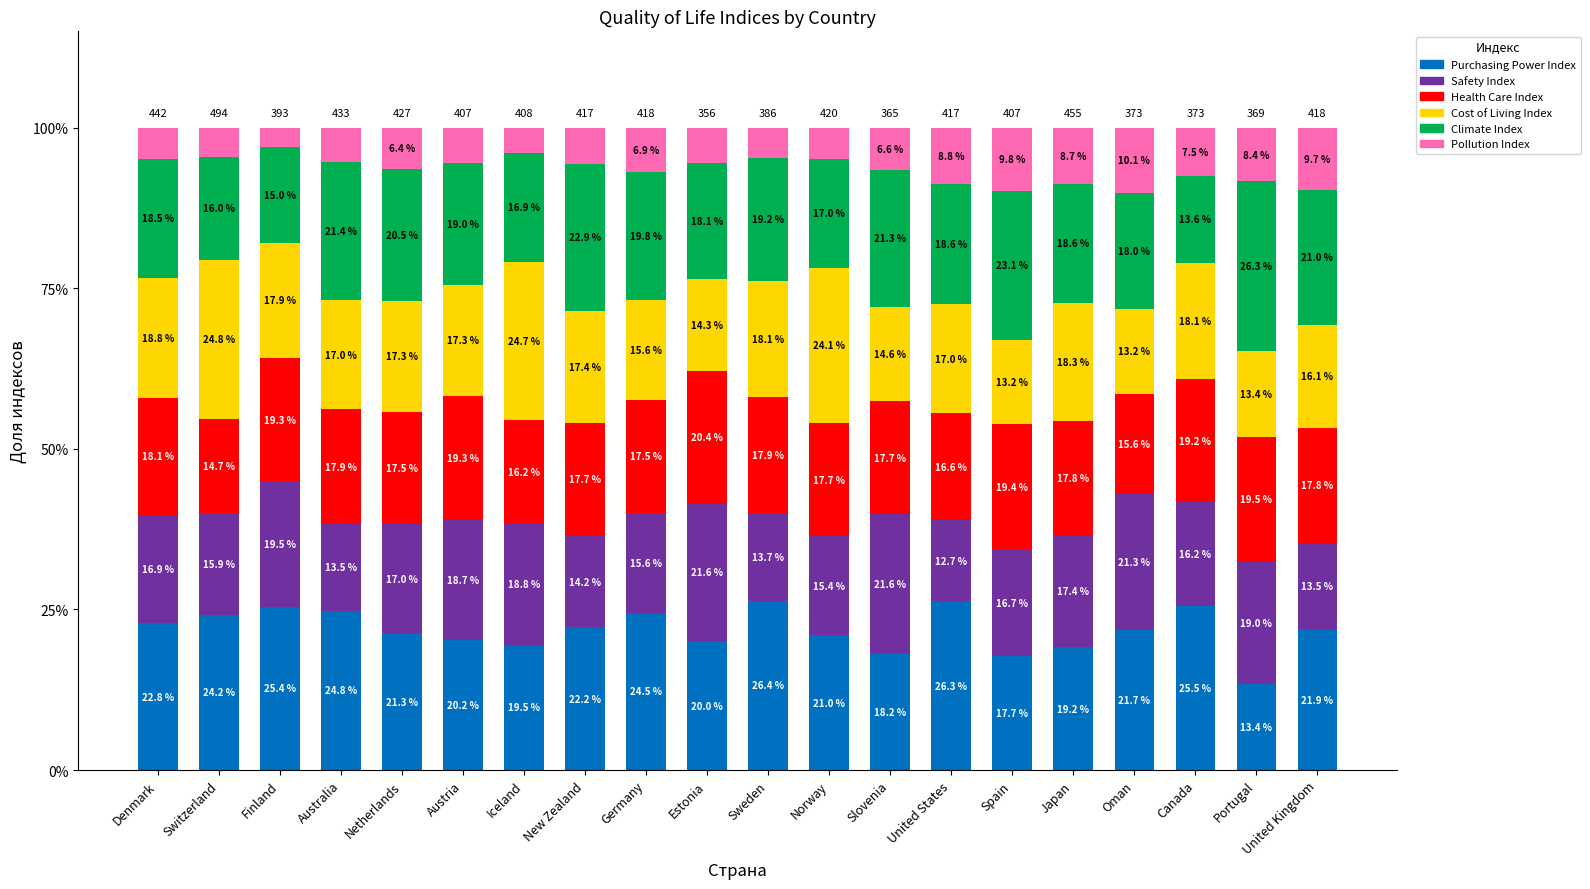

Are the bars horizontal?

No